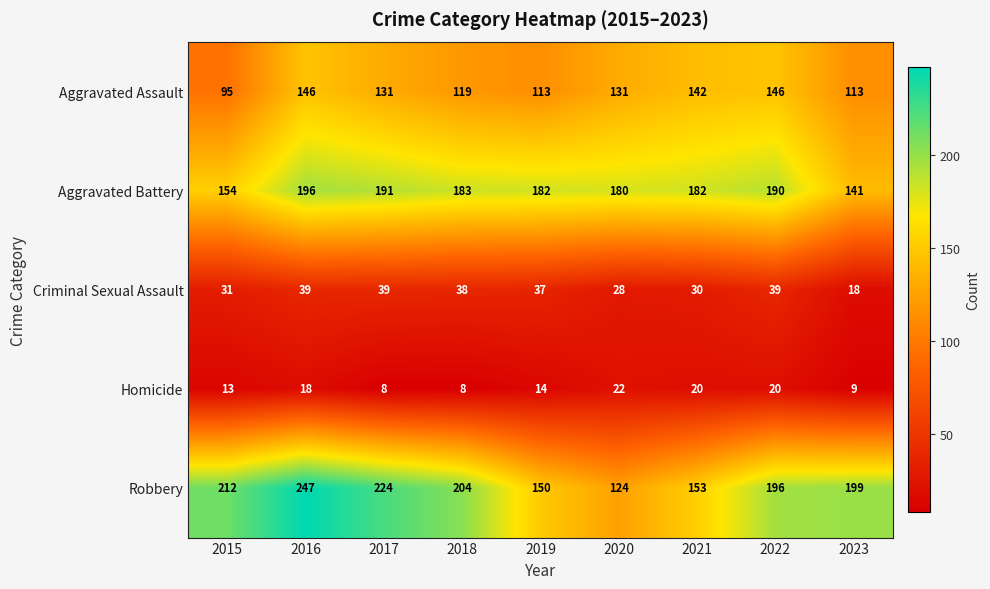

Where is Aggravated Battery nearest to the value 168?

2020